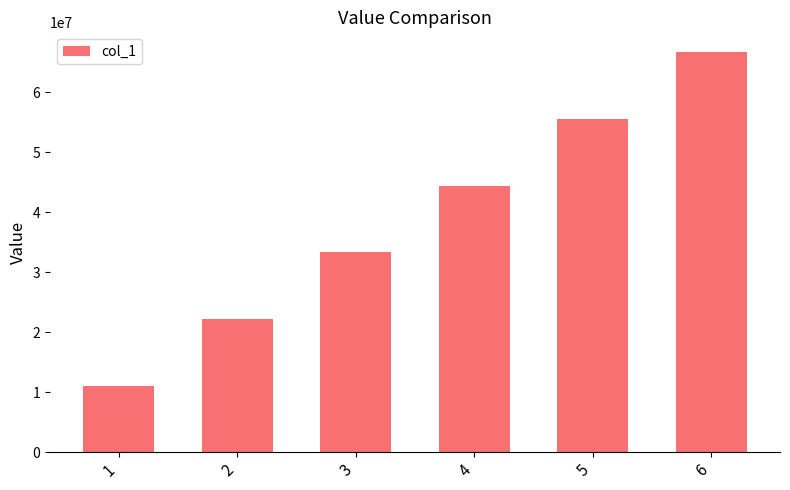

How many bars are there in total?

6